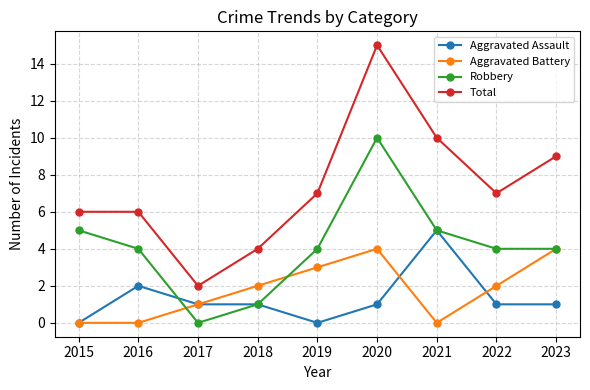

Read the Total value at 2016.

6